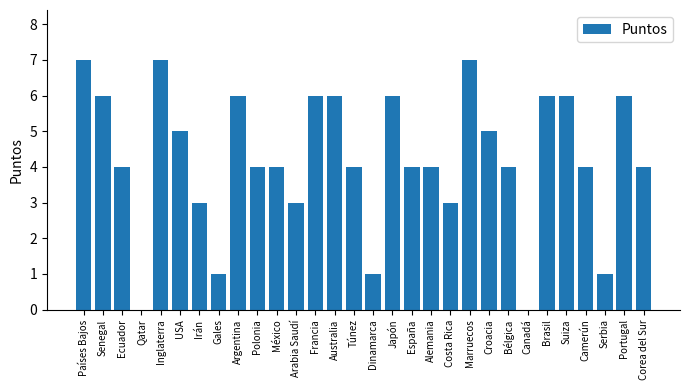

What is the maximum value shown in the chart?

7